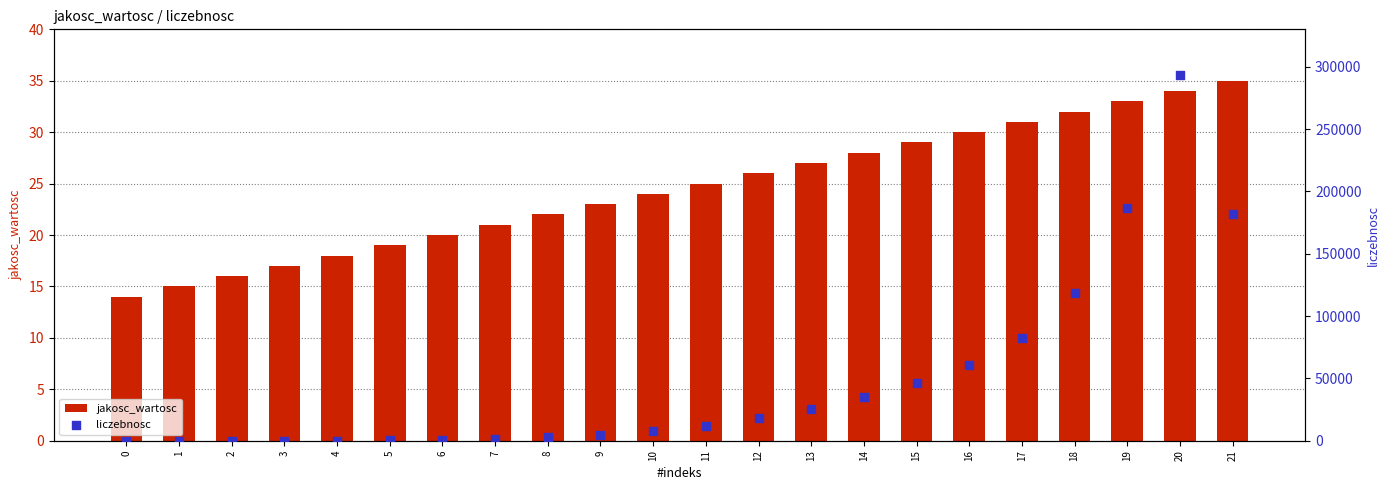

At which category is the sum across all series the highest?

20